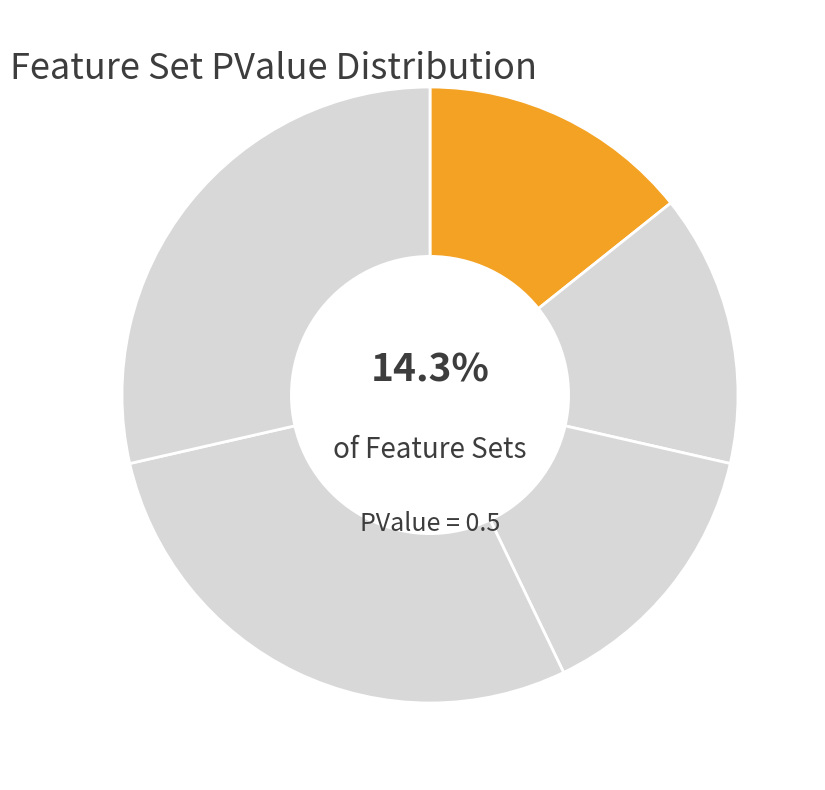

Count the number of slices in the pie.

5